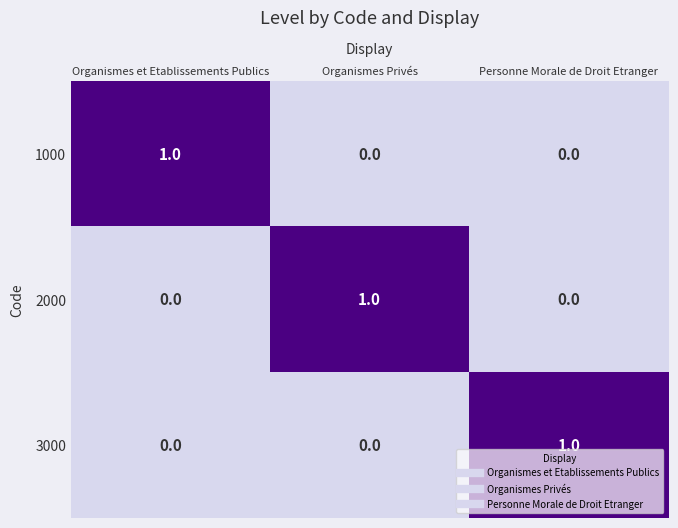

Reading left to right, transcribe all the data shown in this chart.

1000: Organismes et Etablissements Publics=1	Organismes Privés=0	Personne Morale de Droit Etranger=0
2000: Organismes et Etablissements Publics=0	Organismes Privés=1	Personne Morale de Droit Etranger=0
3000: Organismes et Etablissements Publics=0	Organismes Privés=0	Personne Morale de Droit Etranger=1